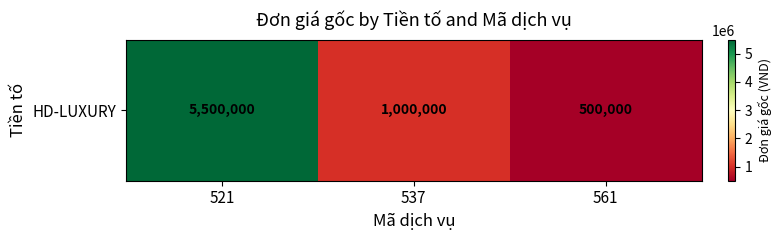

What is the ratio of the value at 521 to the value at 561?

11.0